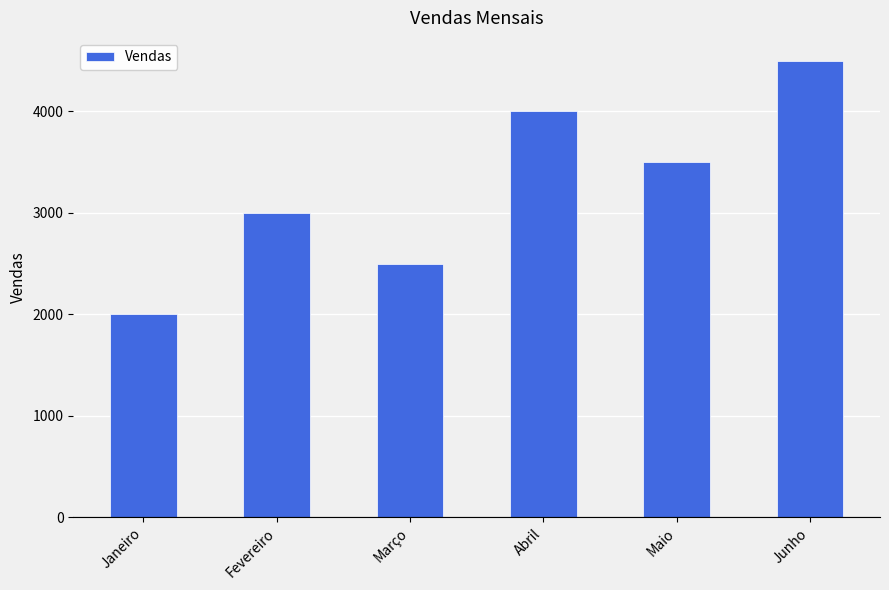

What is the average value?

3250